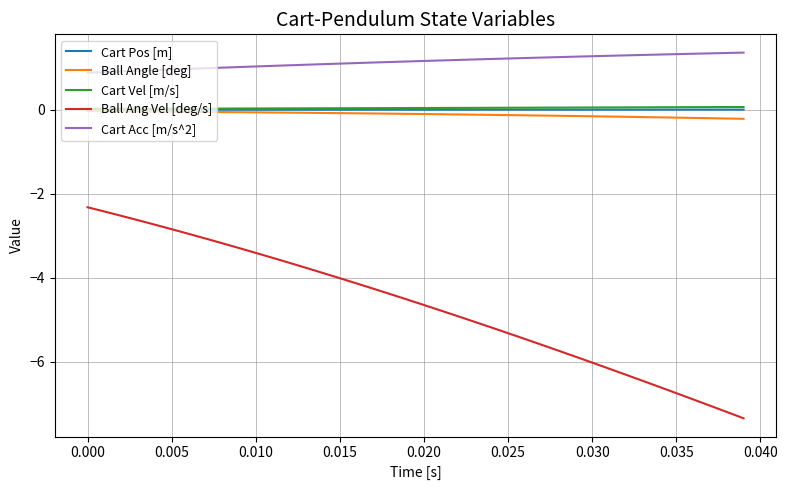

Which series has the widest spread of values?

Ball Ang Vel [deg/s]